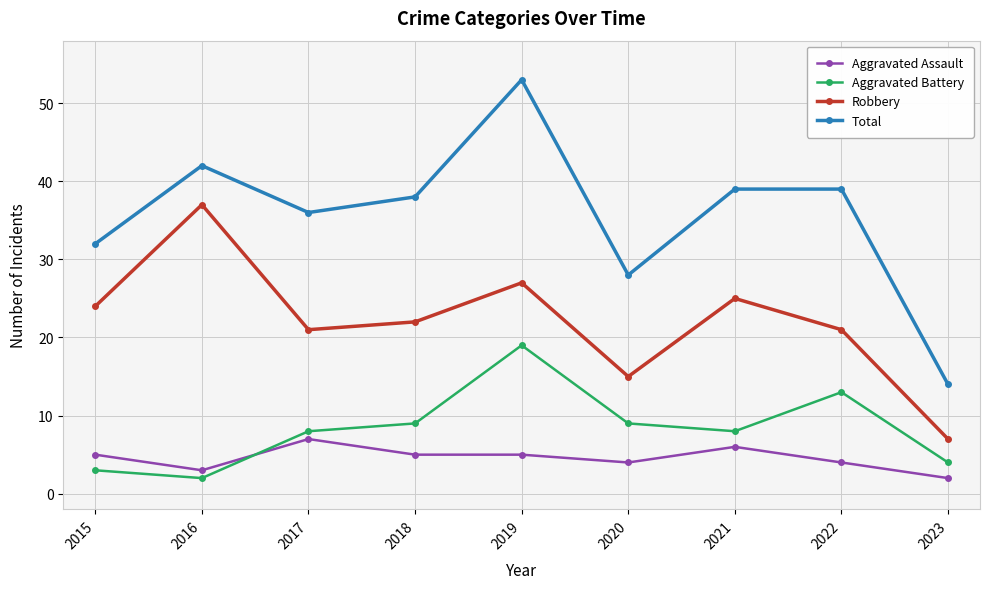

At which category is the sum across all series the highest?

2019